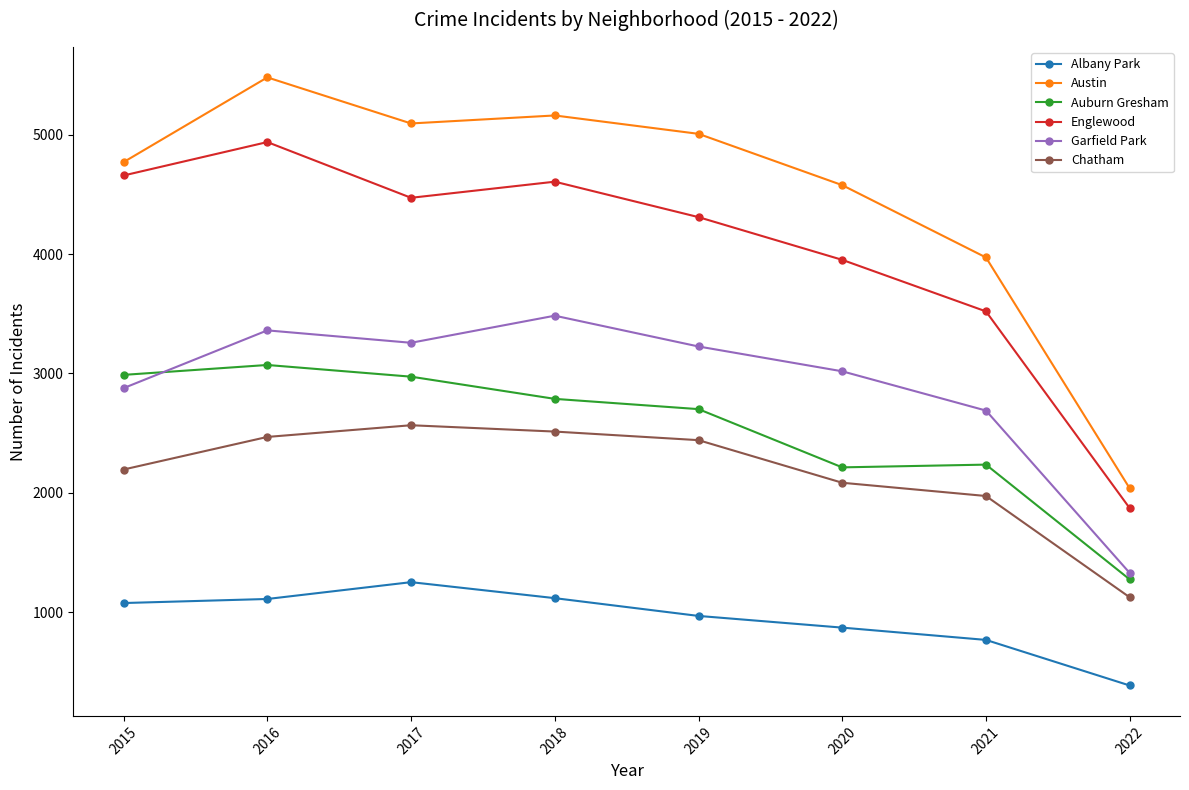

True or false: Englewood and Garfield Park cross at least once.

False